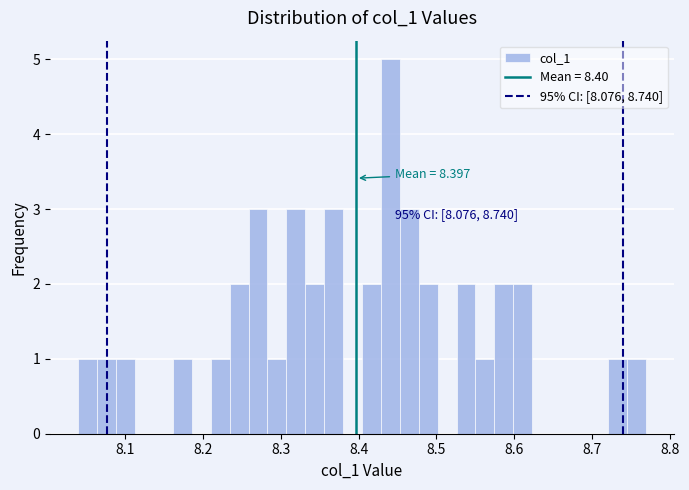

Read against the x-axis, roughly where is the centre of the tallest bar?

8.44